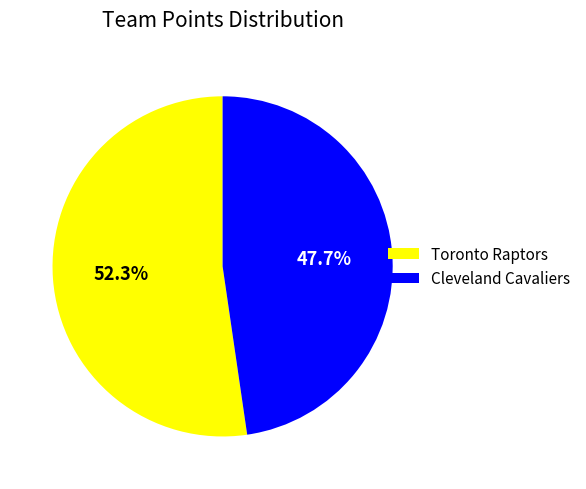

Count the number of slices in the pie.

2